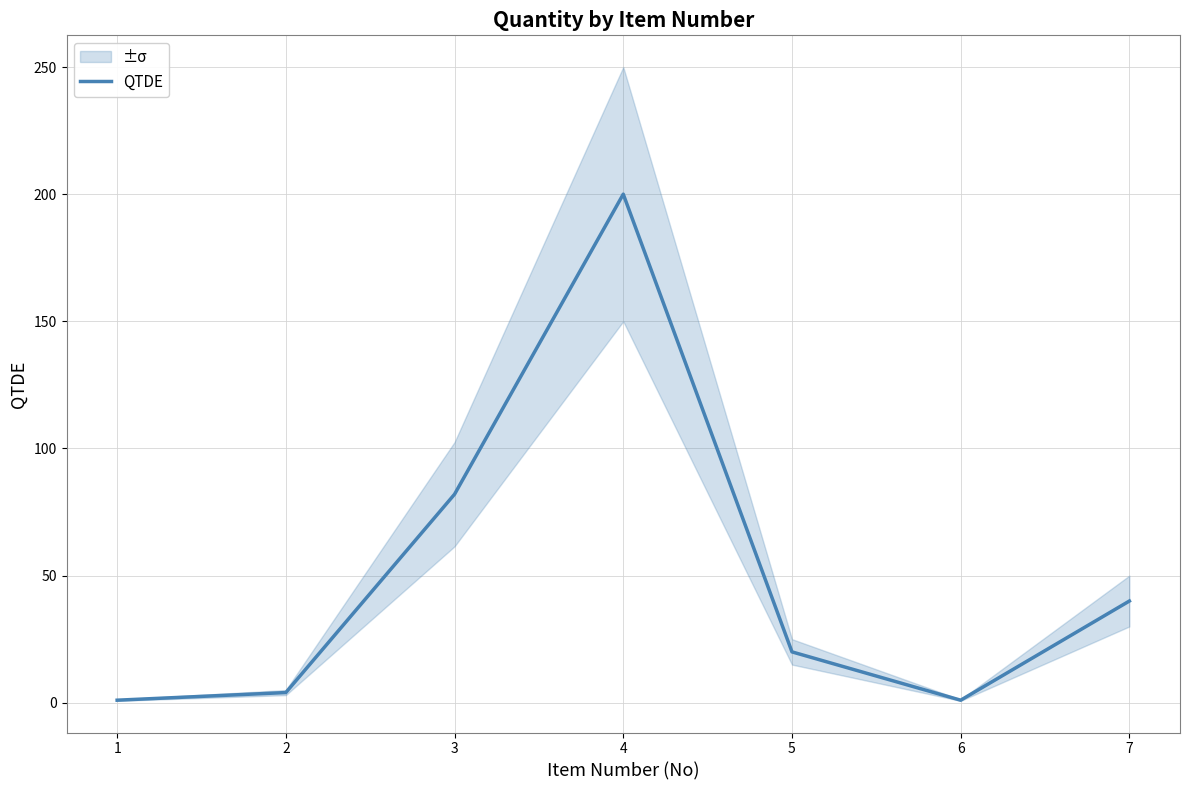

How many points are higher than both their immediate neighbors (excluding endpoints)?

1